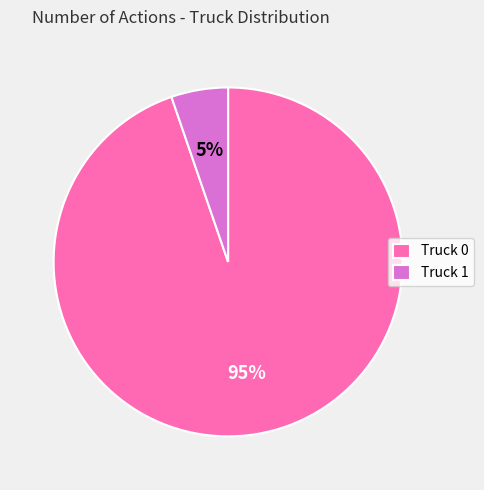

Between Truck 1 and Truck 0, which is larger?

Truck 0